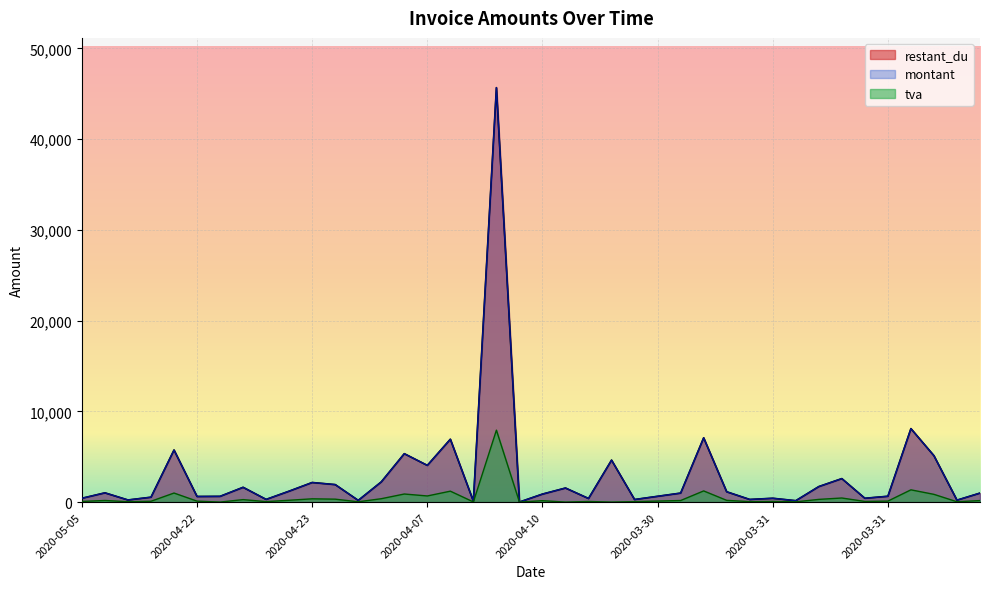

At which label does montant reach its minimum?

2020-04-10